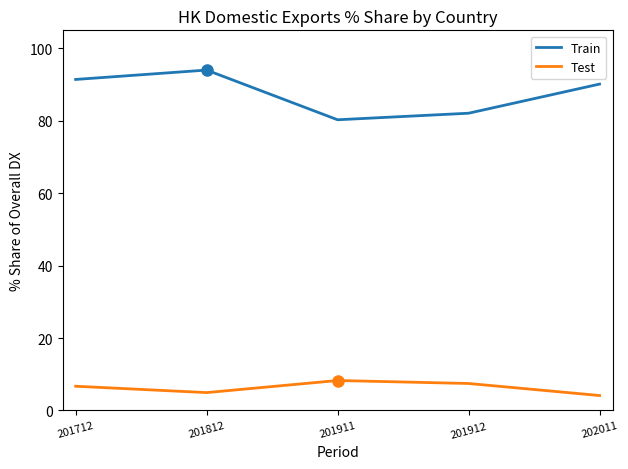

What is the maximum value shown in the chart?

94.0